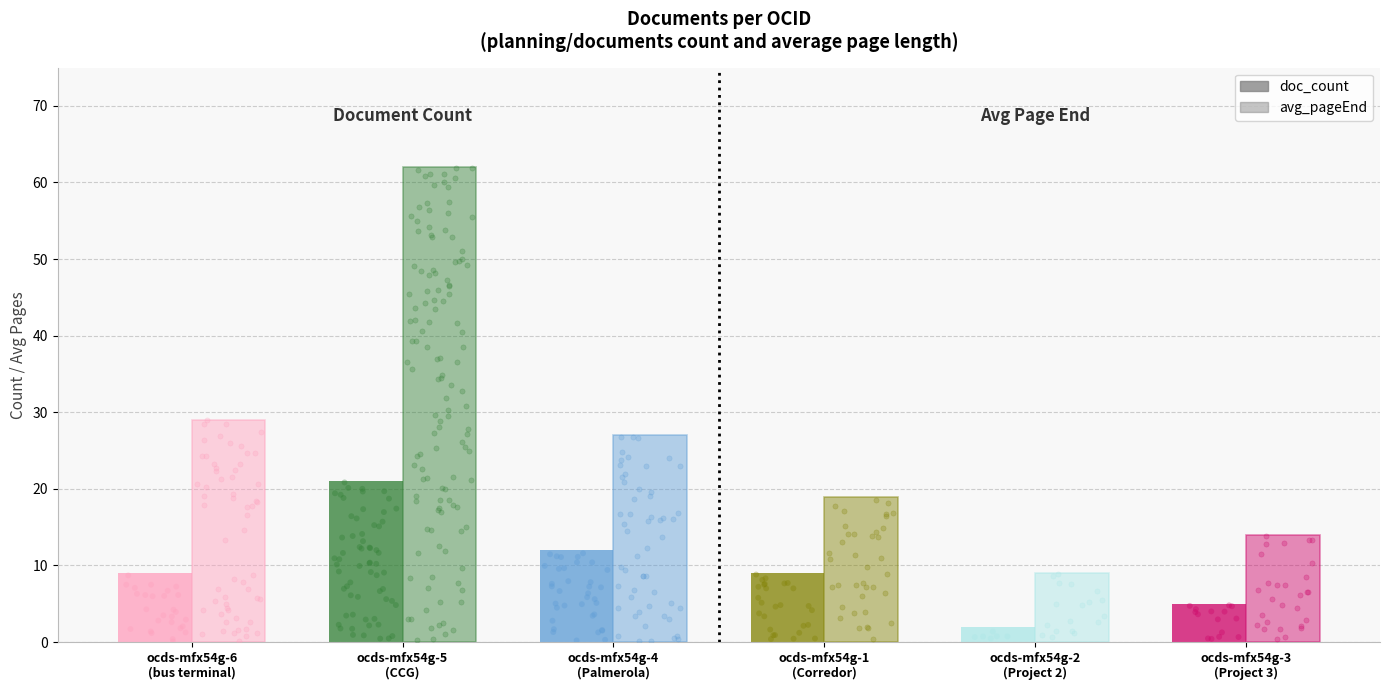

What is the total value across all series at ocds-mfx54g-6
(bus terminal)?

38